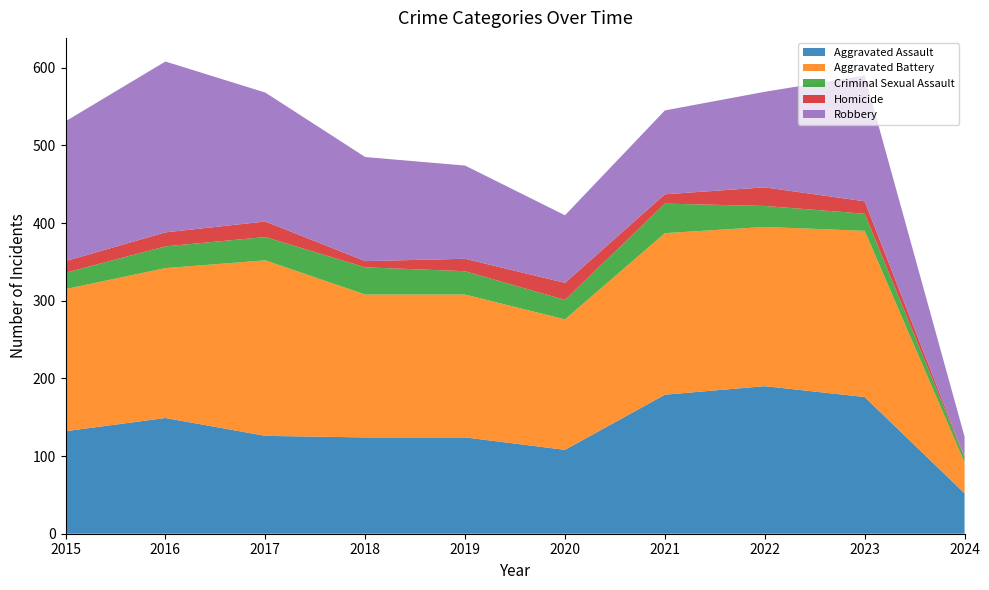

Reading left to right, list all the values displayed in this chart.

Aggravated Assault: 2015=132	2016=149	2017=126	2018=124	2019=124	2020=108	2021=179	2022=190	2023=176	2024=52
Aggravated Battery: 2015=183	2016=193	2017=226	2018=184	2019=184	2020=168	2021=208	2022=205	2023=214	2024=40
Criminal Sexual Assault: 2015=21	2016=28	2017=30	2018=35	2019=30	2020=25	2021=38	2022=27	2023=22	2024=6
Homicide: 2015=15	2016=18	2017=20	2018=8	2019=16	2020=22	2021=12	2022=24	2023=16	2024=1
Robbery: 2015=180	2016=220	2017=166	2018=134	2019=120	2020=87	2021=108	2022=123	2023=162	2024=26